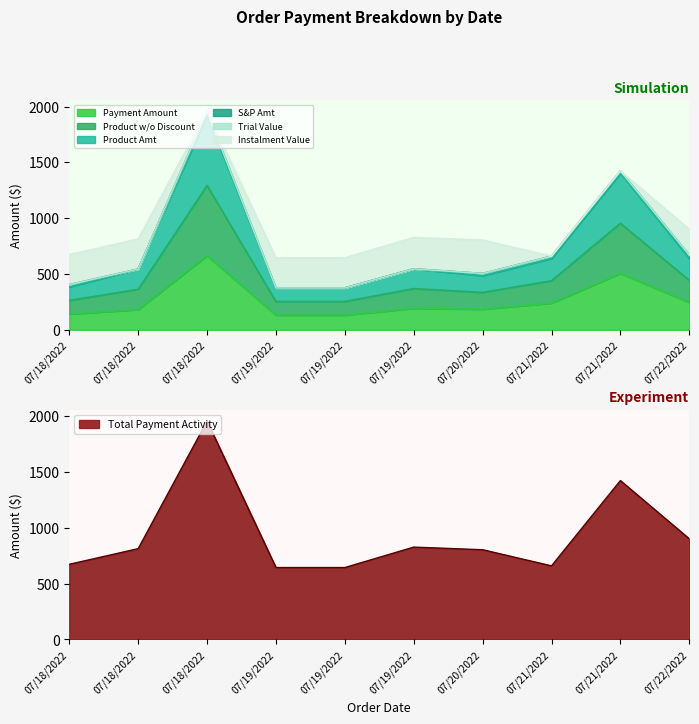

At which category does Product Amt reach its first local peak?

07/18/2022